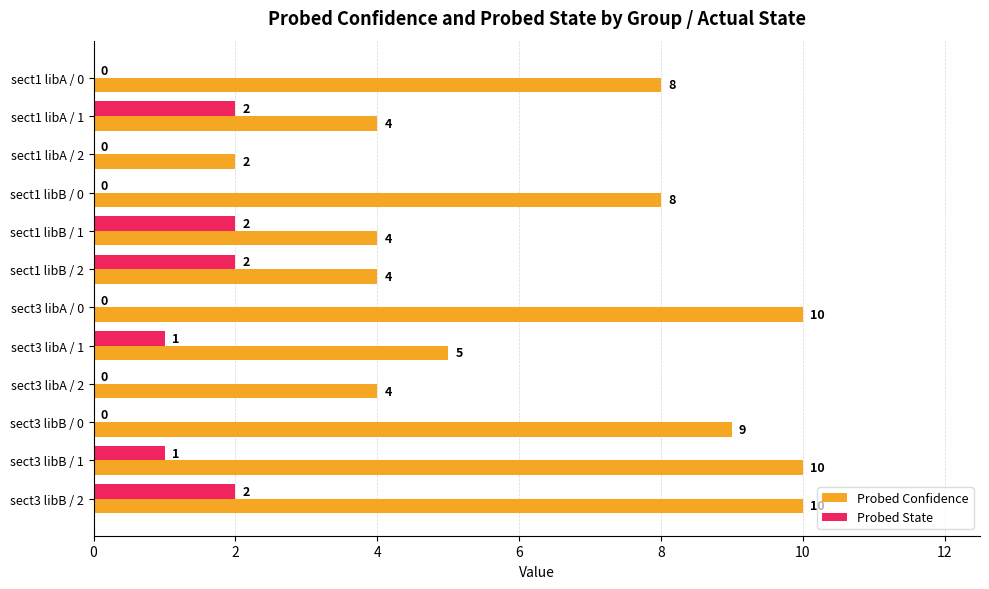

What is the total value across all series at sect3 libB / 1?

11